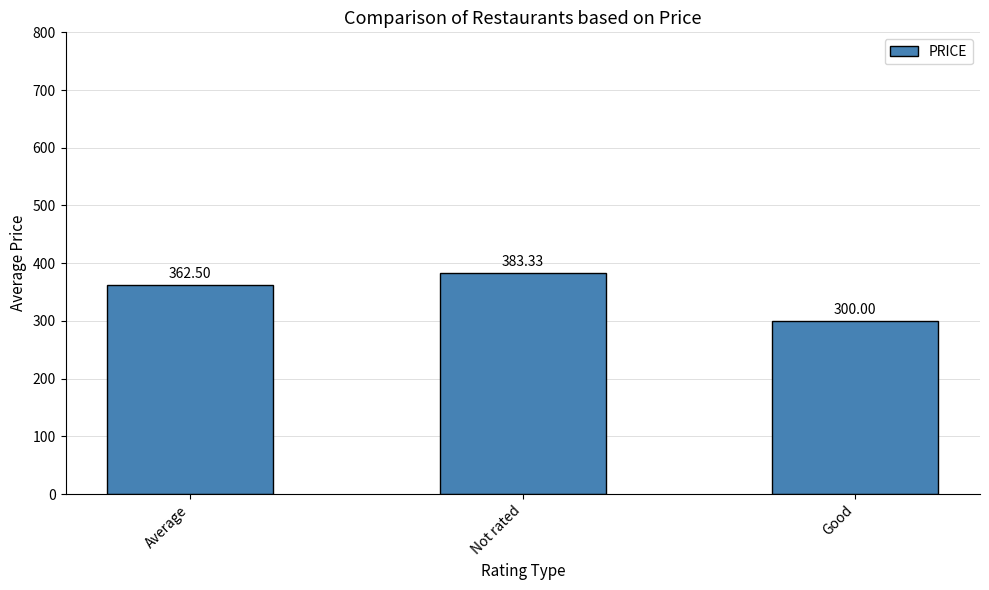

The chart shows a value of 362.5 at Average. True or false?

True